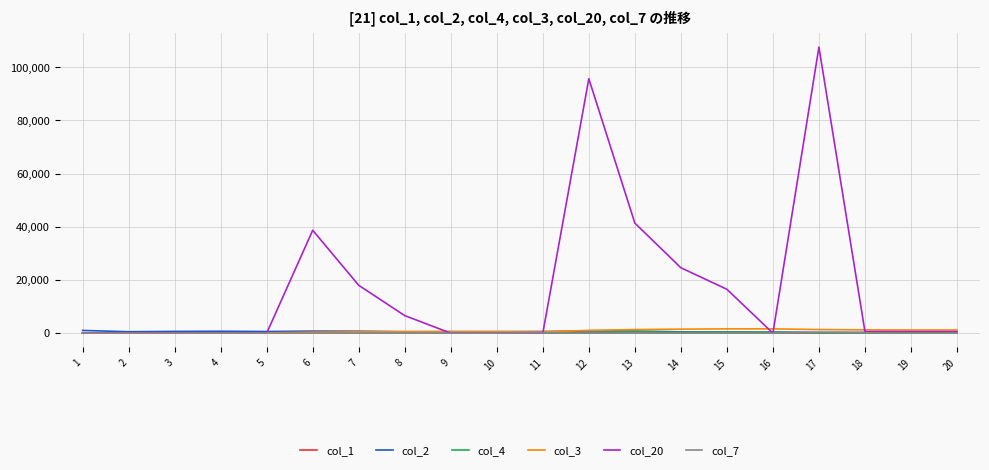

Count the number of data series in this chart.

6